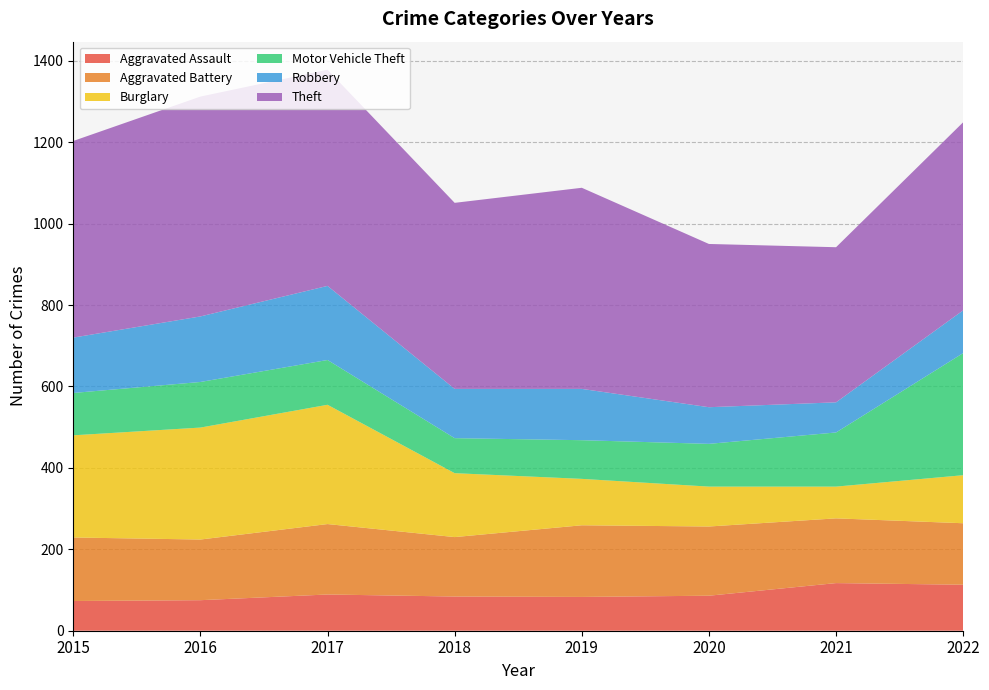

Reading right to left, list all the values displayed in this chart.

Aggravated Assault: 113	117	86	83	84	89	75	73
Aggravated Battery: 151	159	170	176	146	173	149	156
Burglary: 118	78	98	114	157	293	275	251
Motor Vehicle Theft: 300	133	105	95	86	110	112	104
Robbery: 105	74	90	126	121	182	161	136
Theft: 462	381	401	494	457	531	540	483